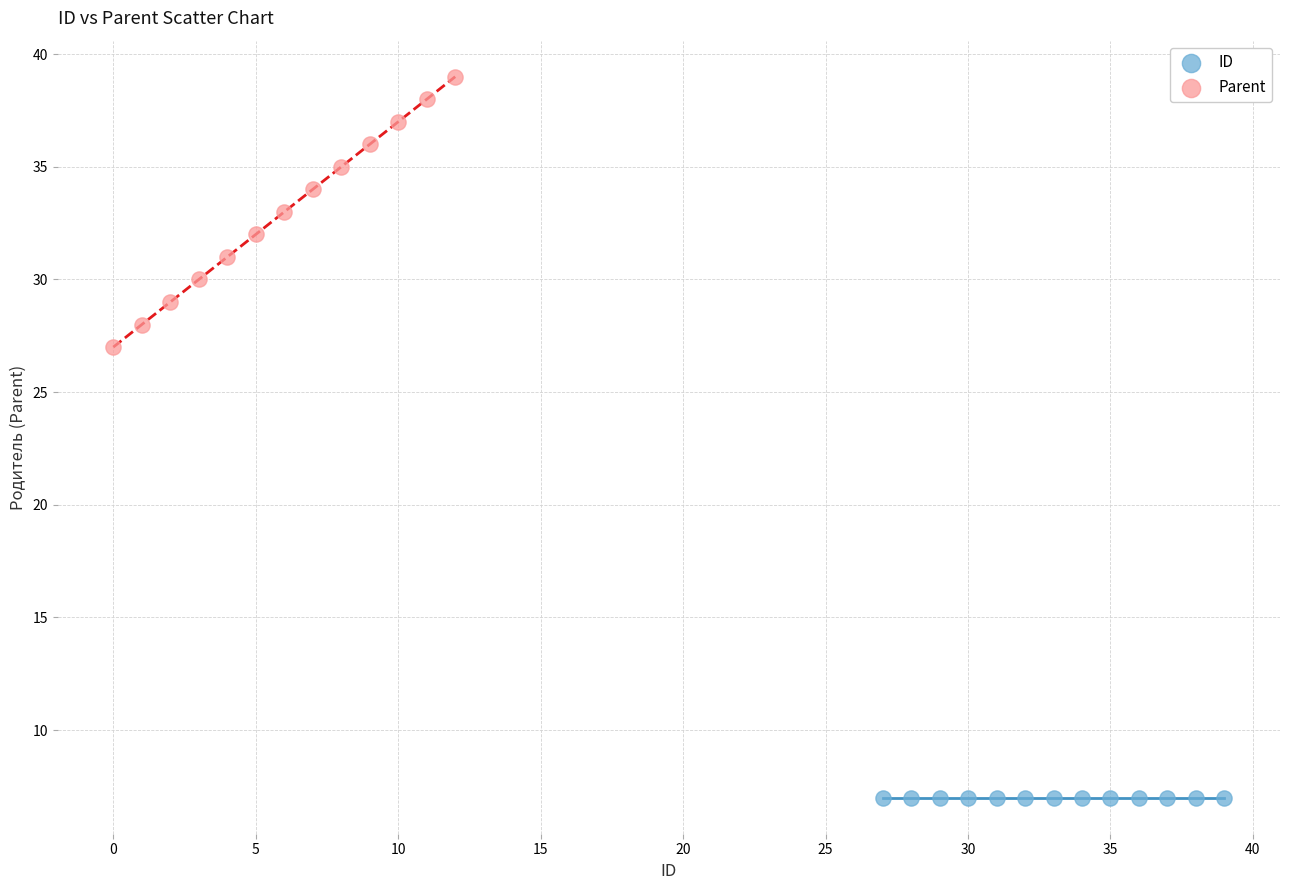

Which series contains the lowest Y value?

ID